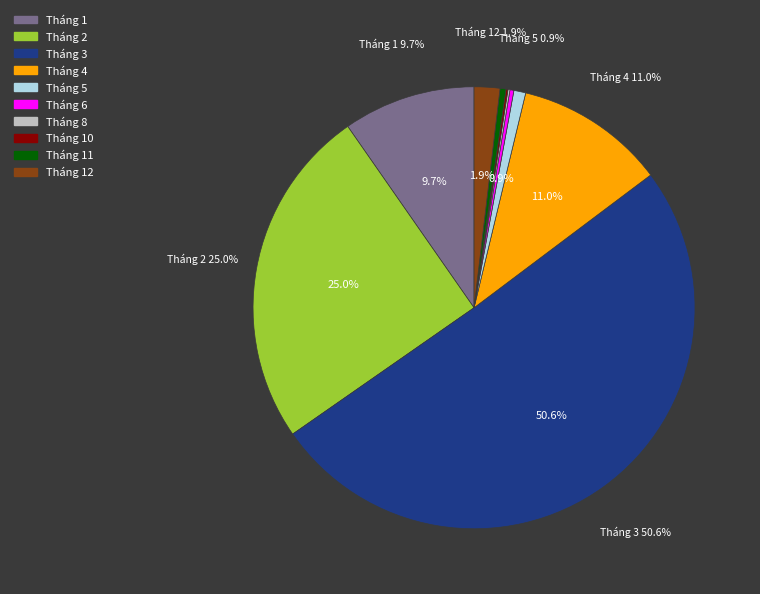

Rank the categories by value from lowest to highest.

Tháng 8, Tháng 10, Tháng 6, Tháng 11, Tháng 5, Tháng 12, Tháng 1, Tháng 4, Tháng 2, Tháng 3